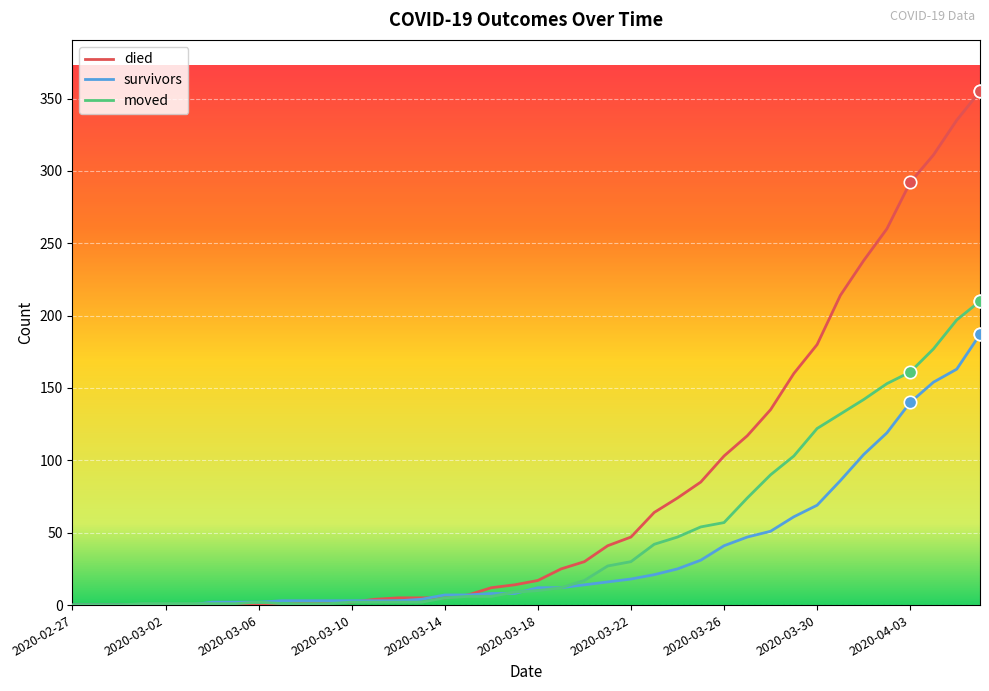

Which series has the widest spread of values?

died